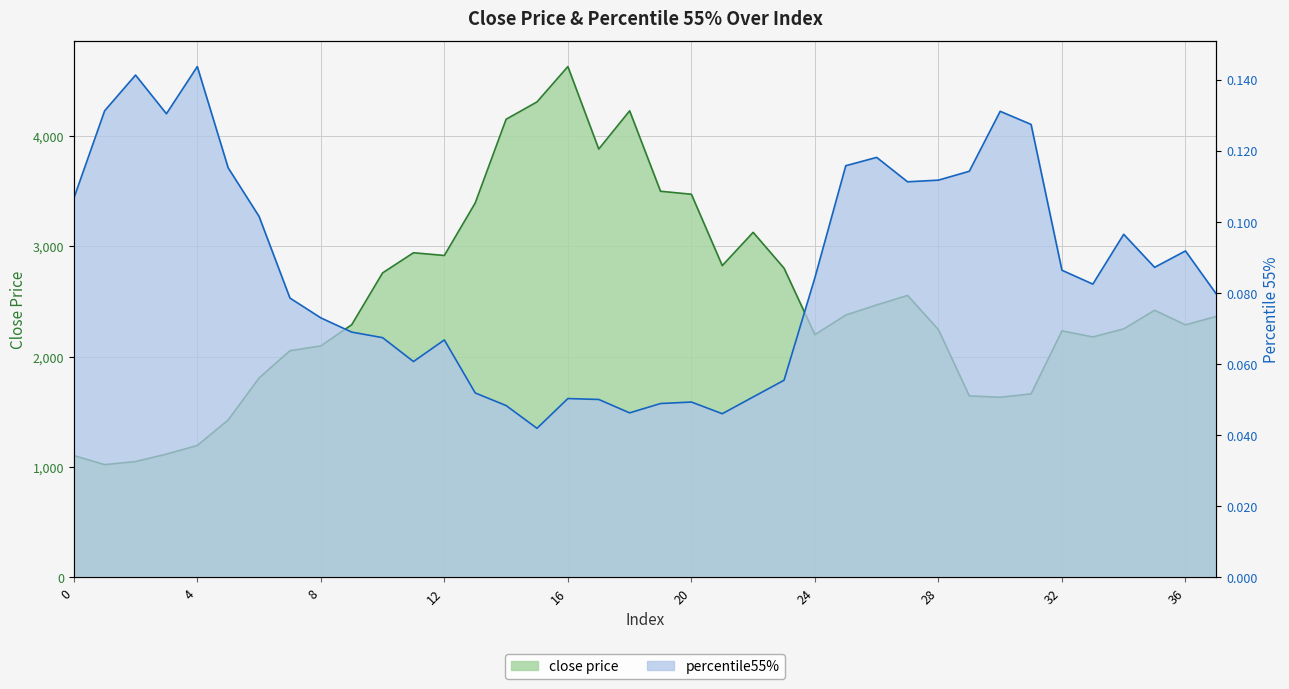

How many distinct data groups are displayed?

2